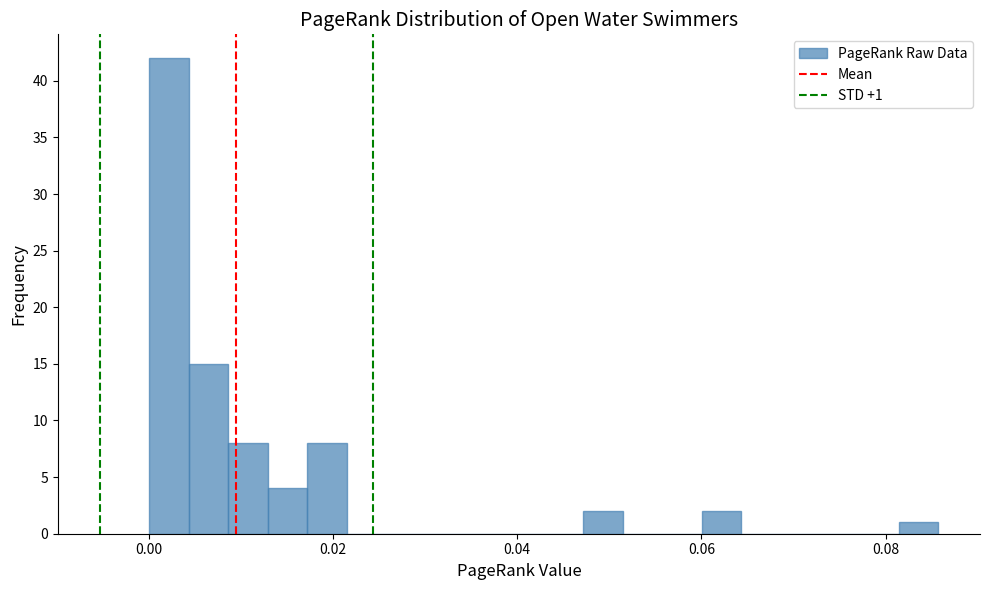

Around what value on the x-axis is the tallest bar? Give the approximate position of its centre, as read against the axis.

0.002